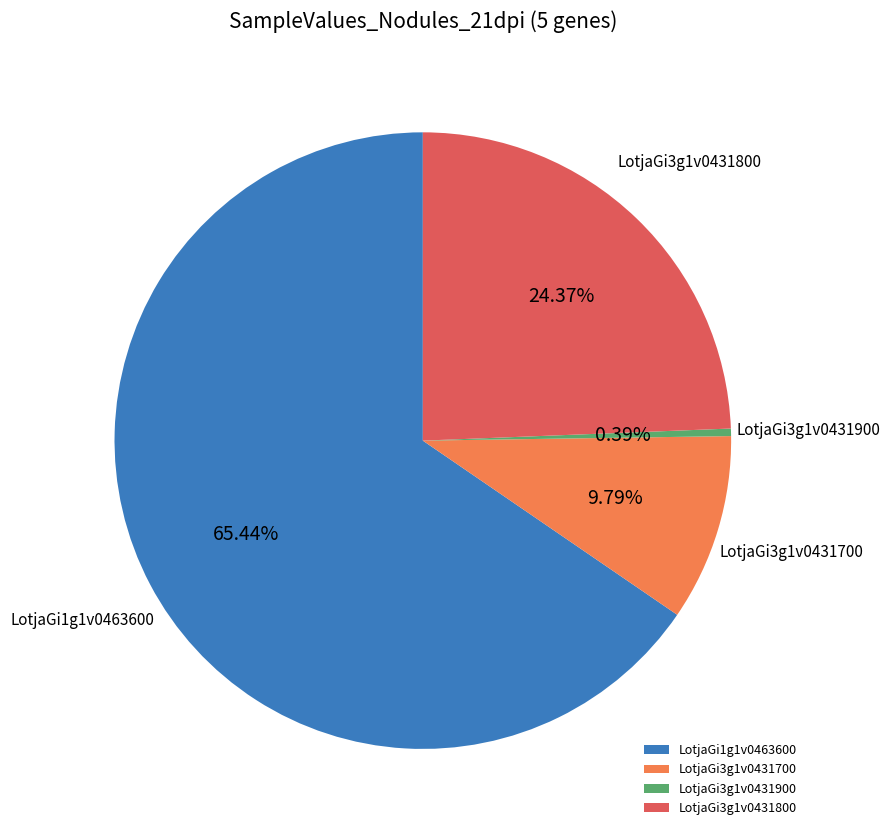

To the nearest percent, what portion does LotjaGi3g1v0431700 represent?

10%